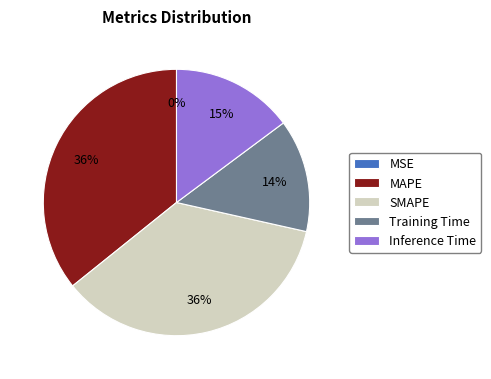

To the nearest percent, what portion does Training Time represent?

14%